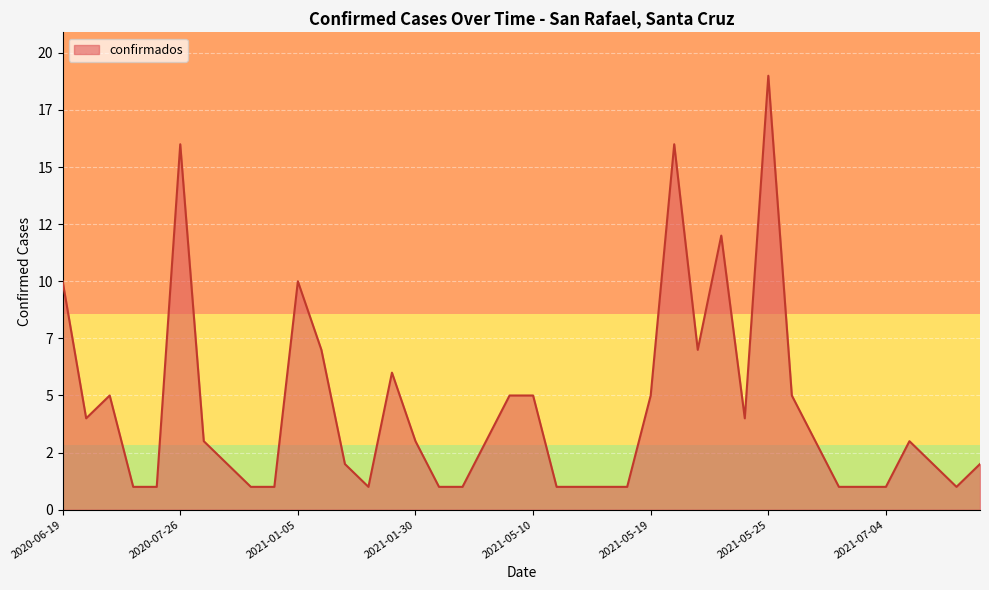

What is the value of the 16th point from the left?

3